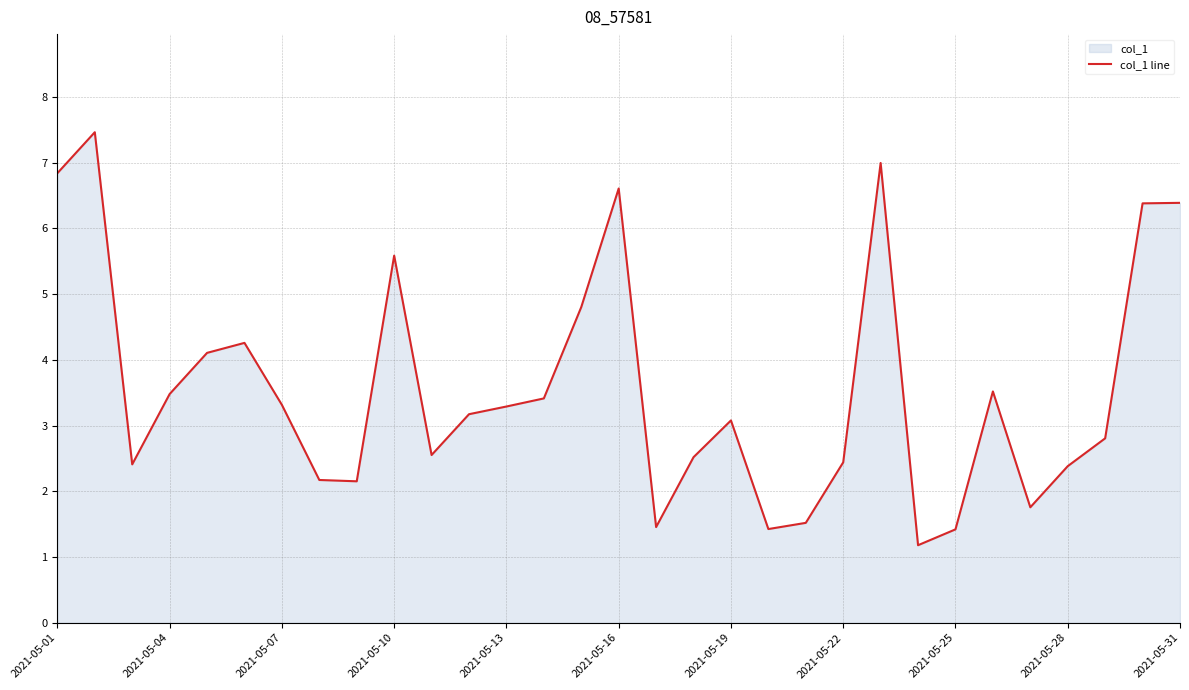

What is the difference between the maximum and minimum values?

6.3